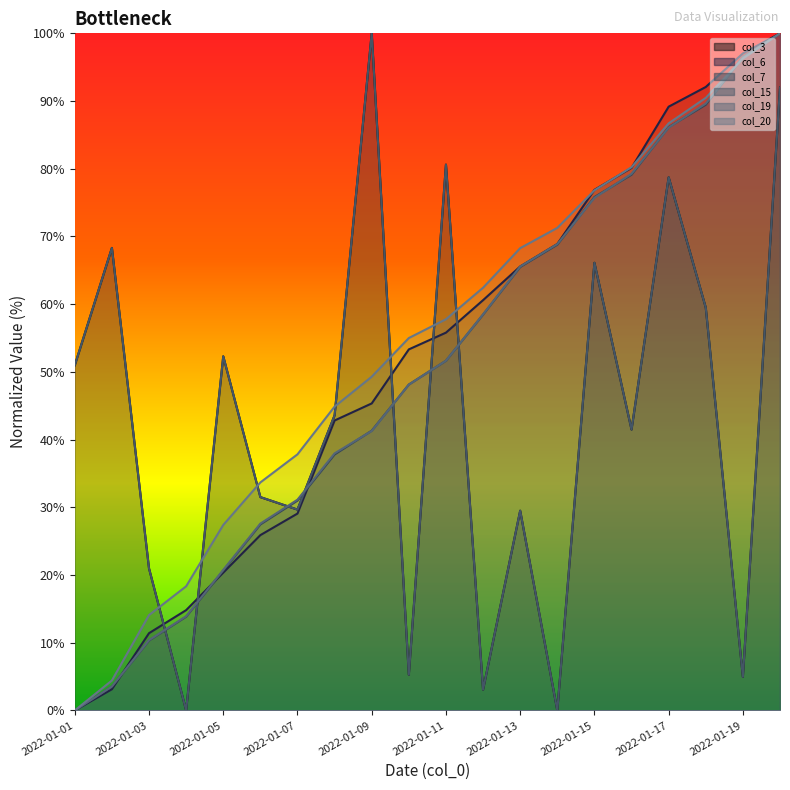

Does the chart display data point markers on the line(s)?

No